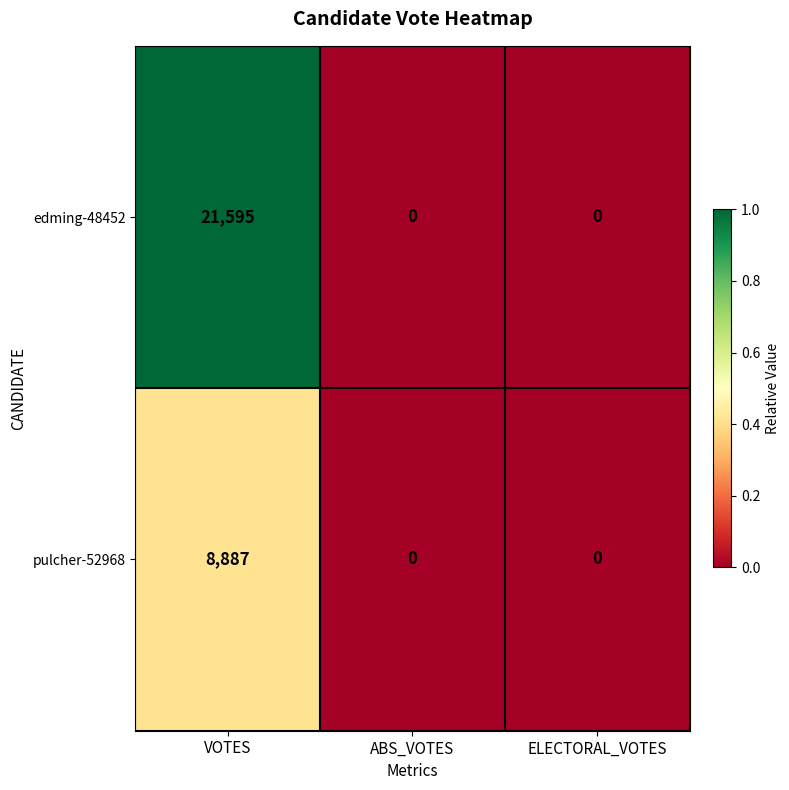

What is the maximum value shown in the chart?

21595